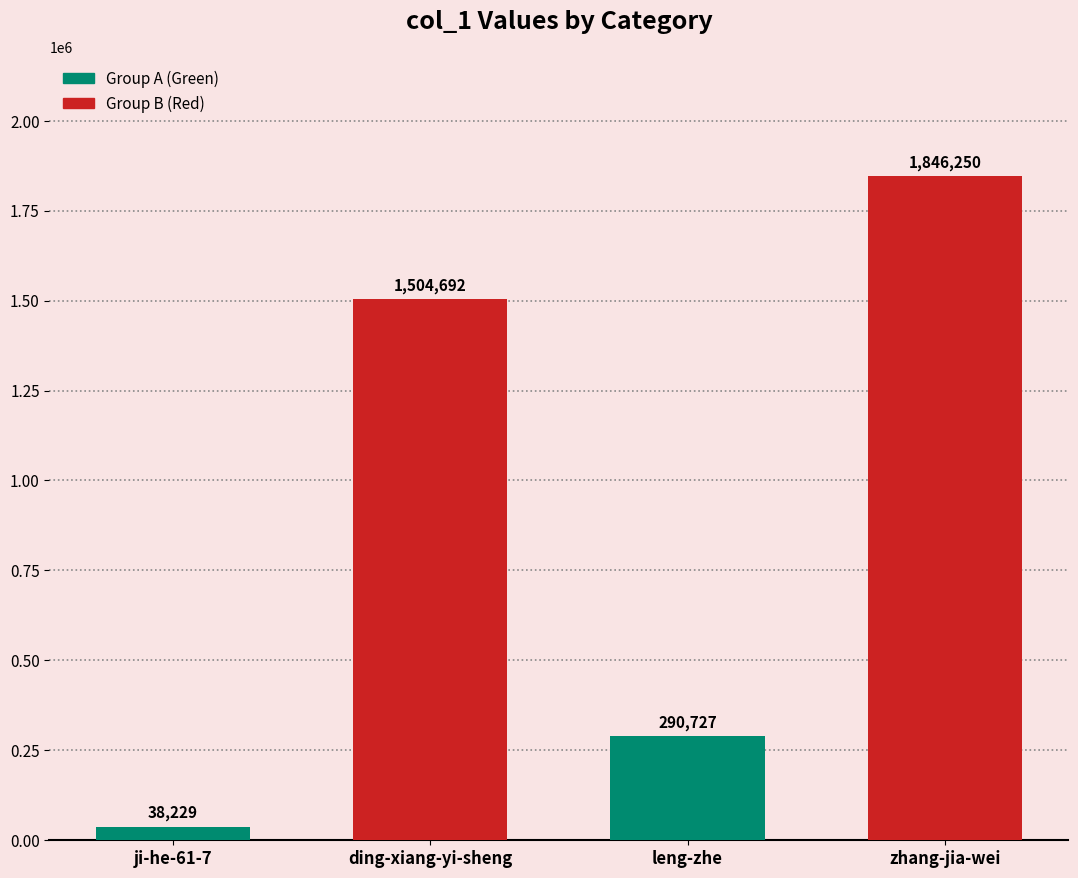

What is the label of the 4th bar from the left?

zhang-jia-wei